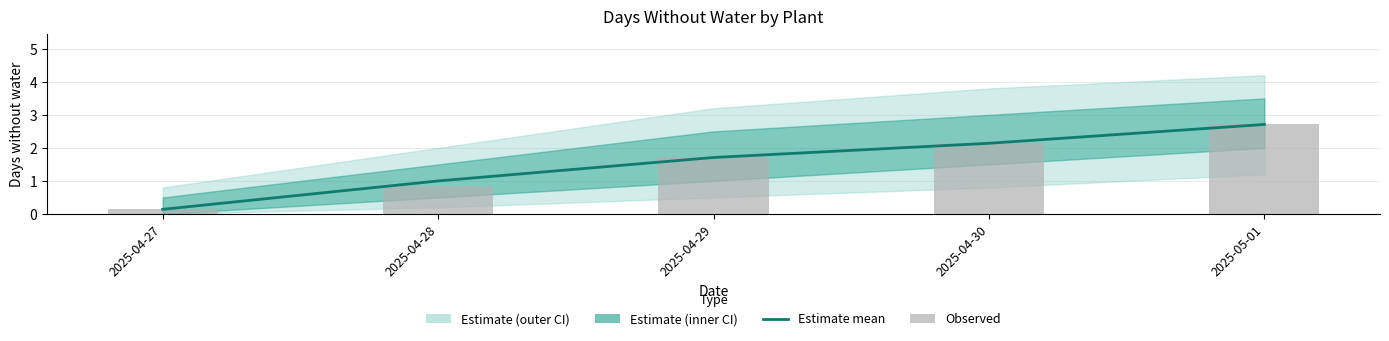

Reading right to left, list all the values displayed in this chart.

Estimate mean: 2.7	2.1	1.7	1.0	0.1
Observed: 2.7	2.1	1.7	0.9	0.1